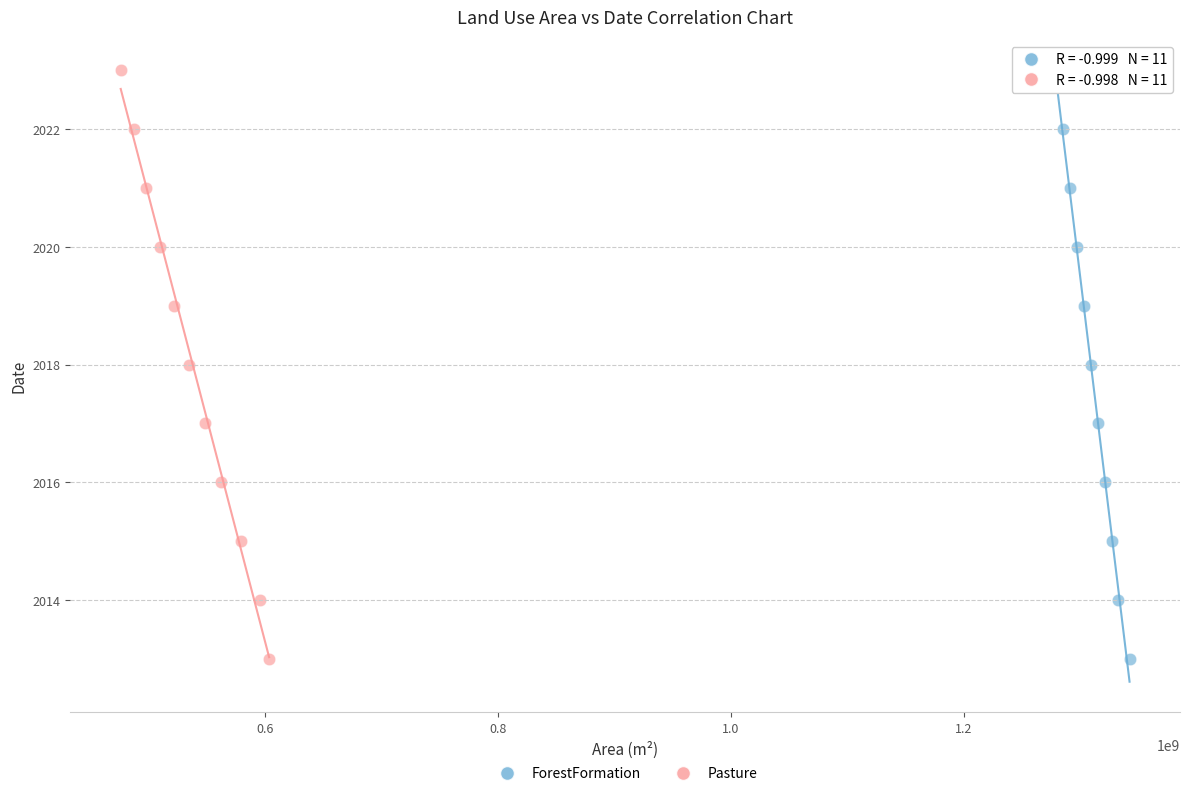

What are all the series names shown in the legend?

ForestFormation, Pasture